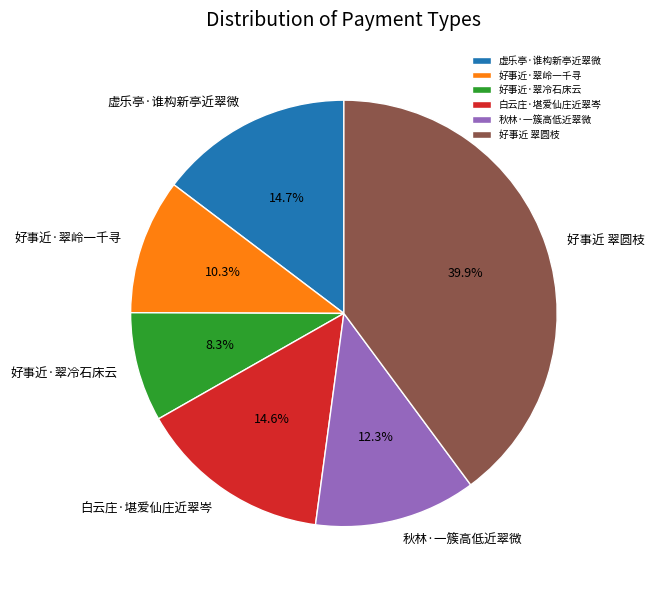

Which slice is the largest?

好事近 翠圆枝